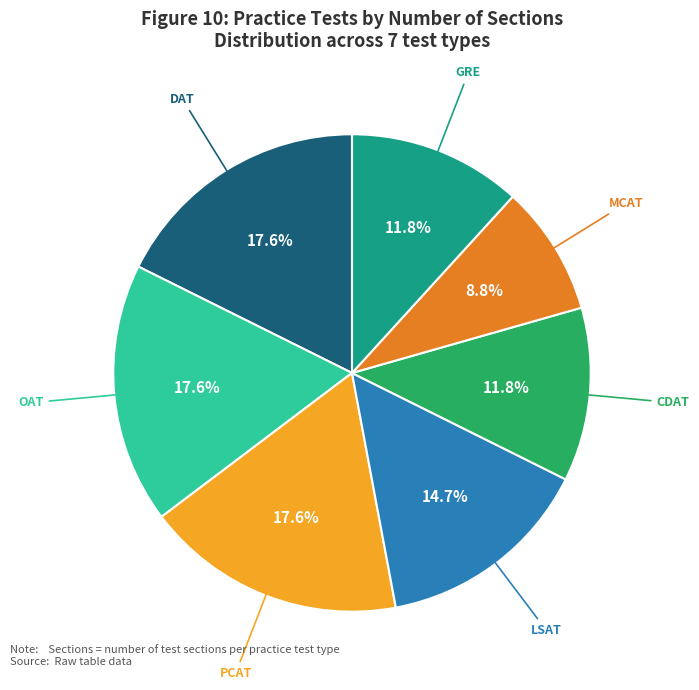

Does PCAT represent more than half of the total?

No